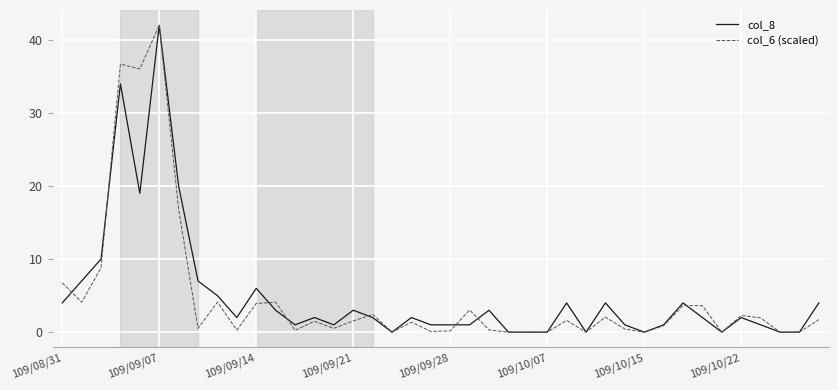

What is the maximum value for col_6 (scaled)?

42.0